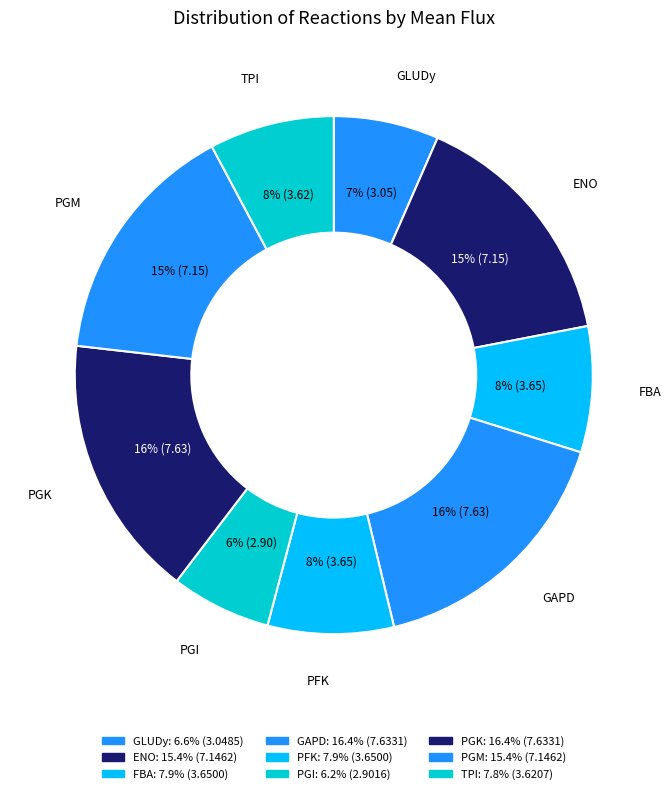

The FBA slice represents 8% of the pie. True or false?

True